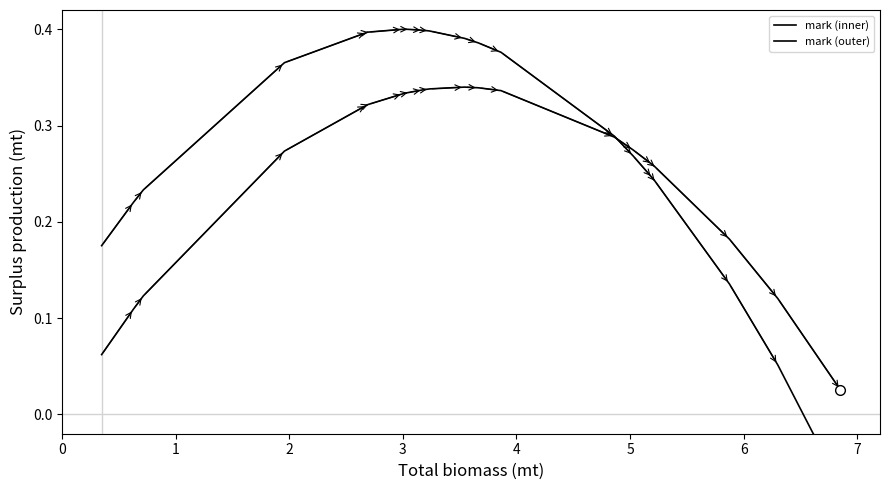

What is the difference between the second highest and second lowest values in the mark (inner) series?

0.3